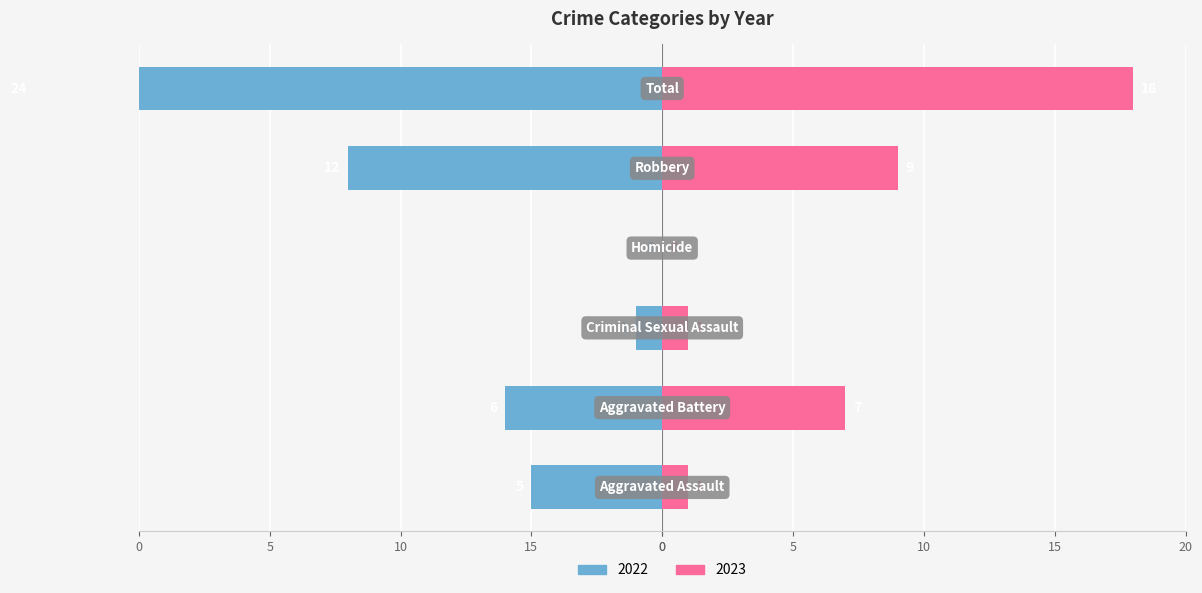

At which label does 2022 first exceed -5?

Criminal Sexual Assault